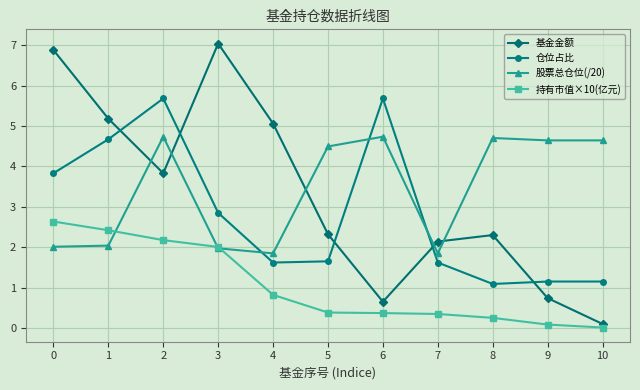

True or false: 股票总仓位(/20) has a value of 4.7 at 6.

True